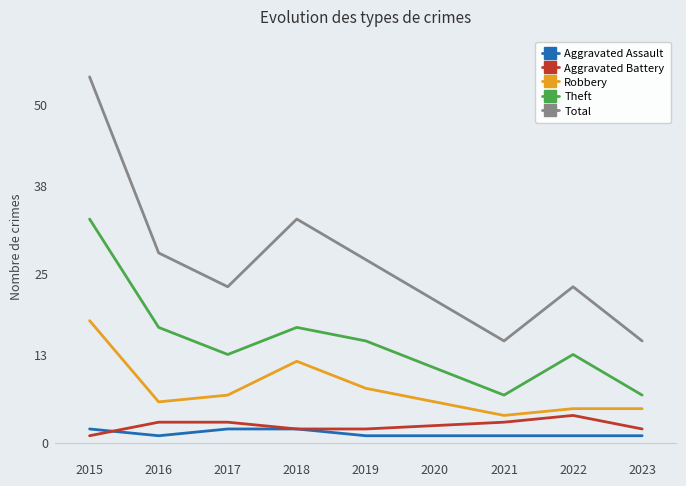

At which label is Total closest to 34?

2018